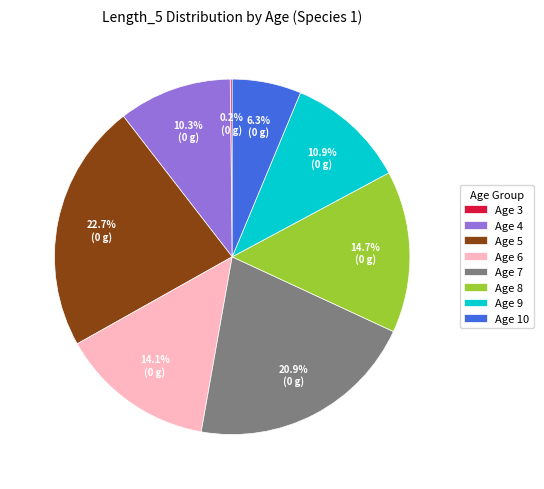

How much of the chart is everything except Age 7?

79.1%